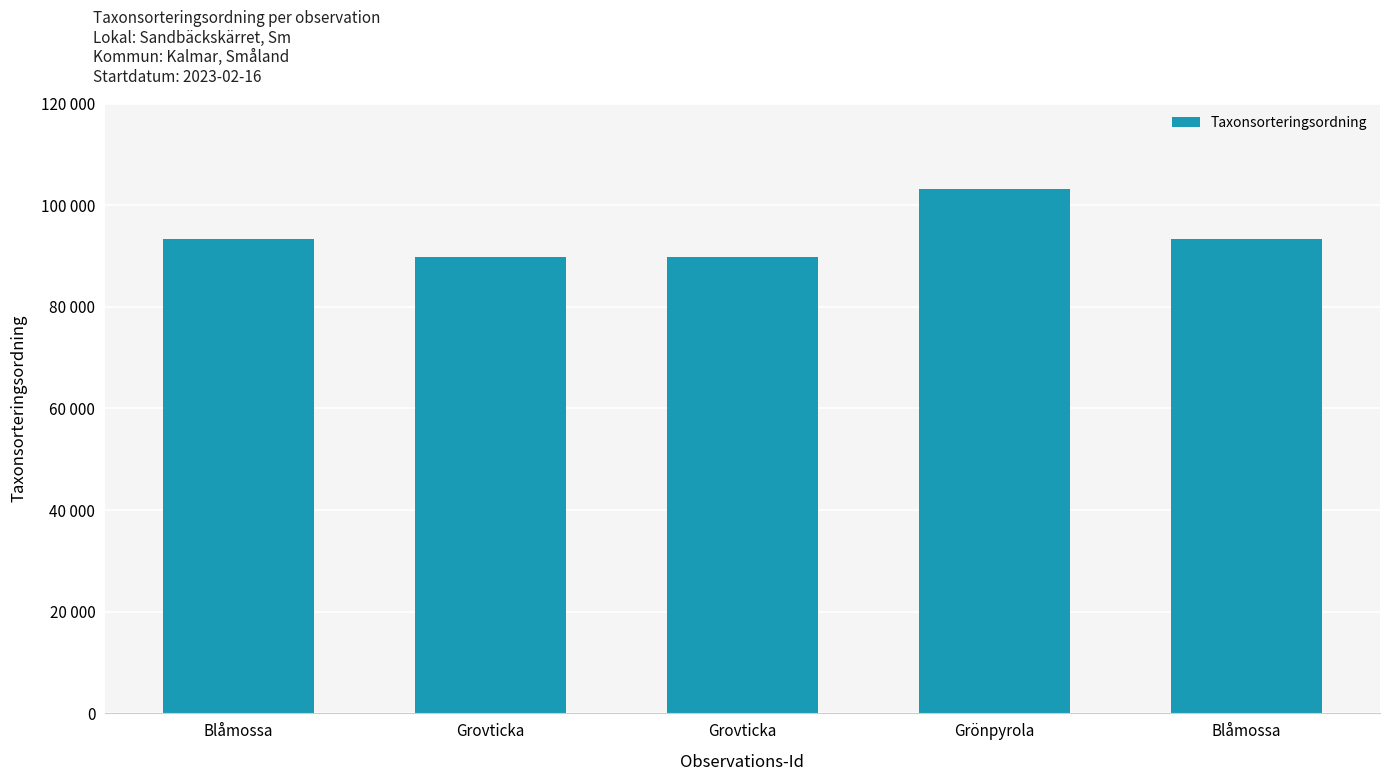

At which category does the chart reach its peak across all series?

Grönpyrola